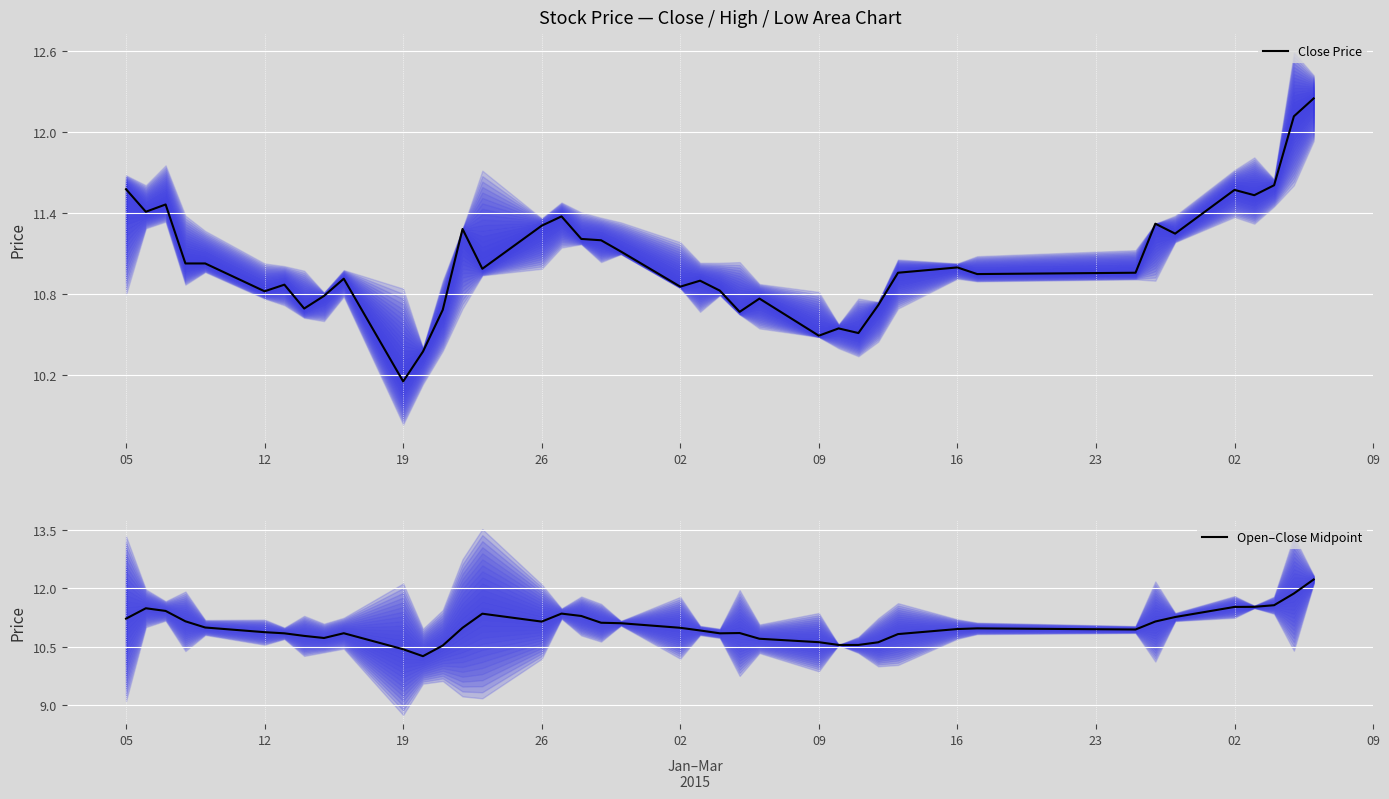

Where do Open–Close Midpoint and Close Price first cross each other?

05 and 12